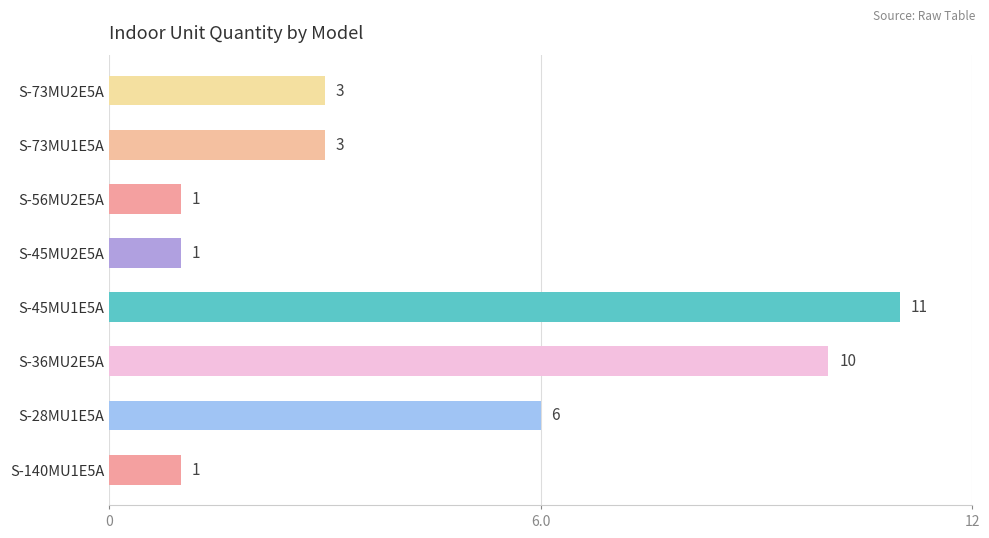

What is the sum of all values?

36